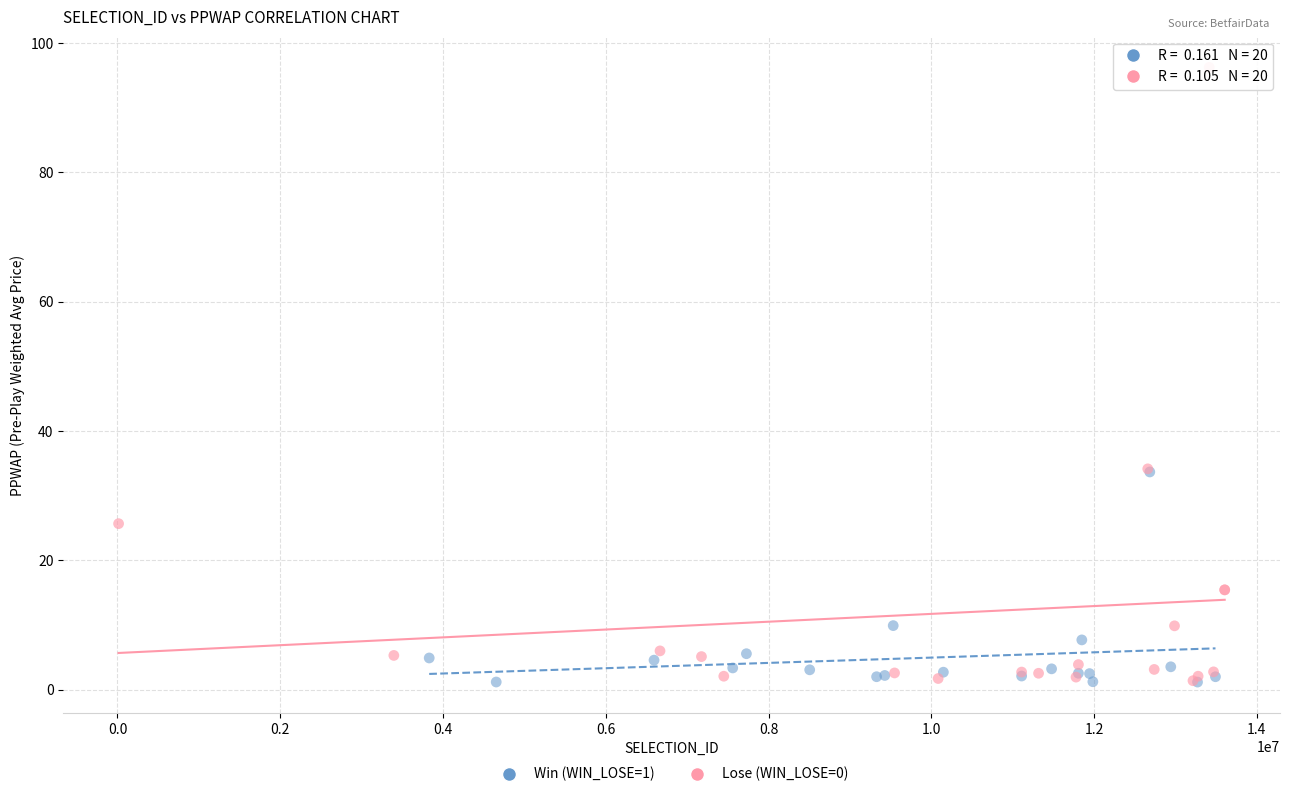

Which series reaches the maximum Y coordinate?

Lose (WIN_LOSE=0)